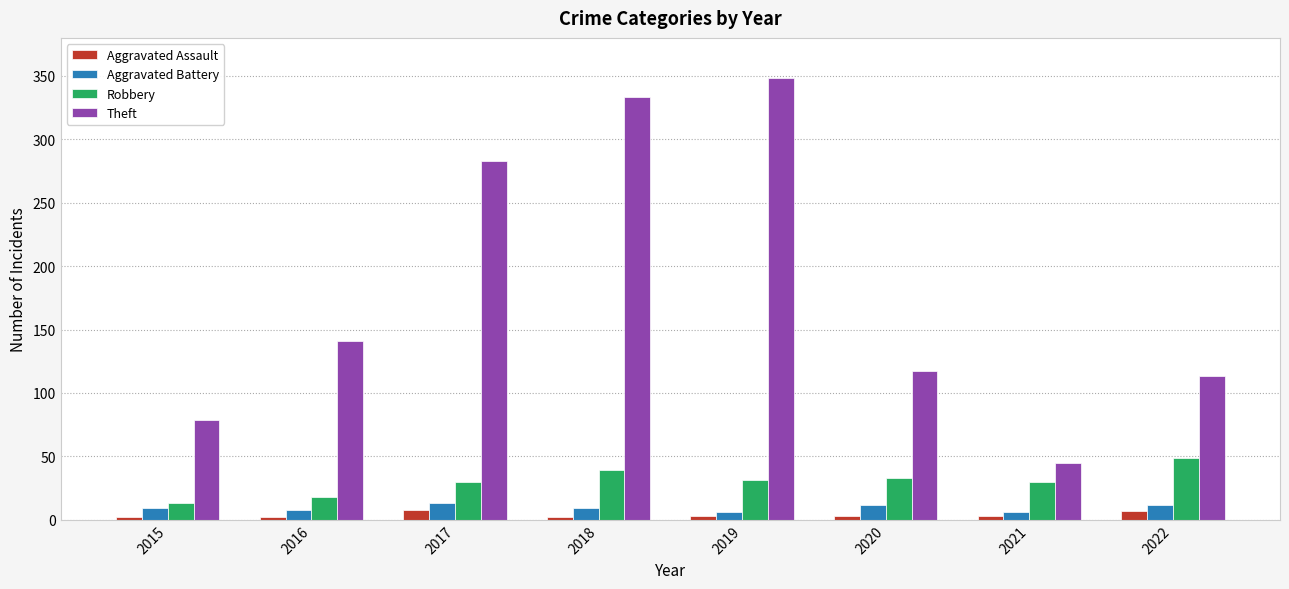

Which series changed the most between 2016 and 2017?

Theft